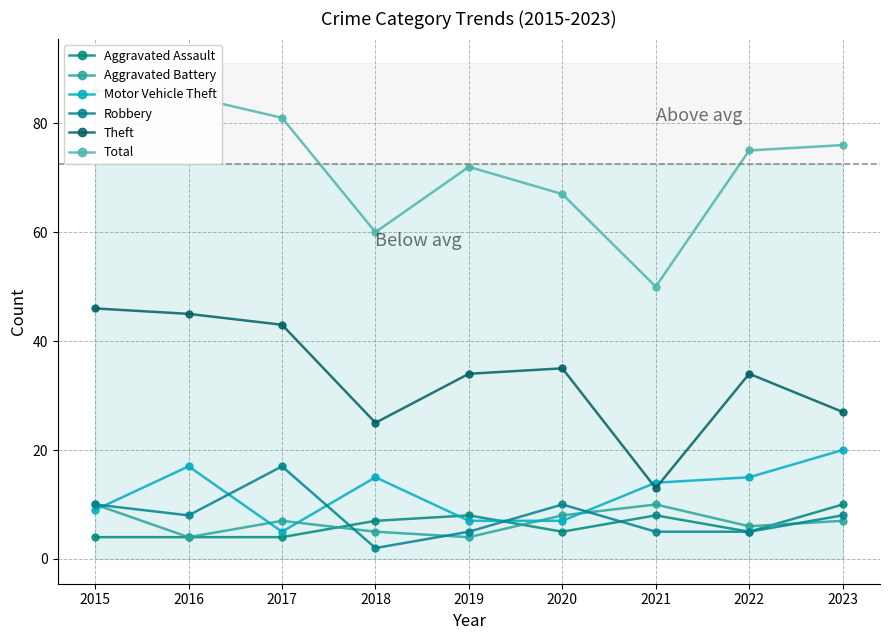

Which category has the lowest value in the Aggravated Battery series?

2016